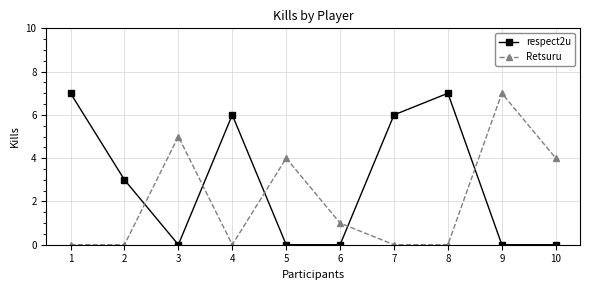

Which series has the largest total across all categories?

respect2u